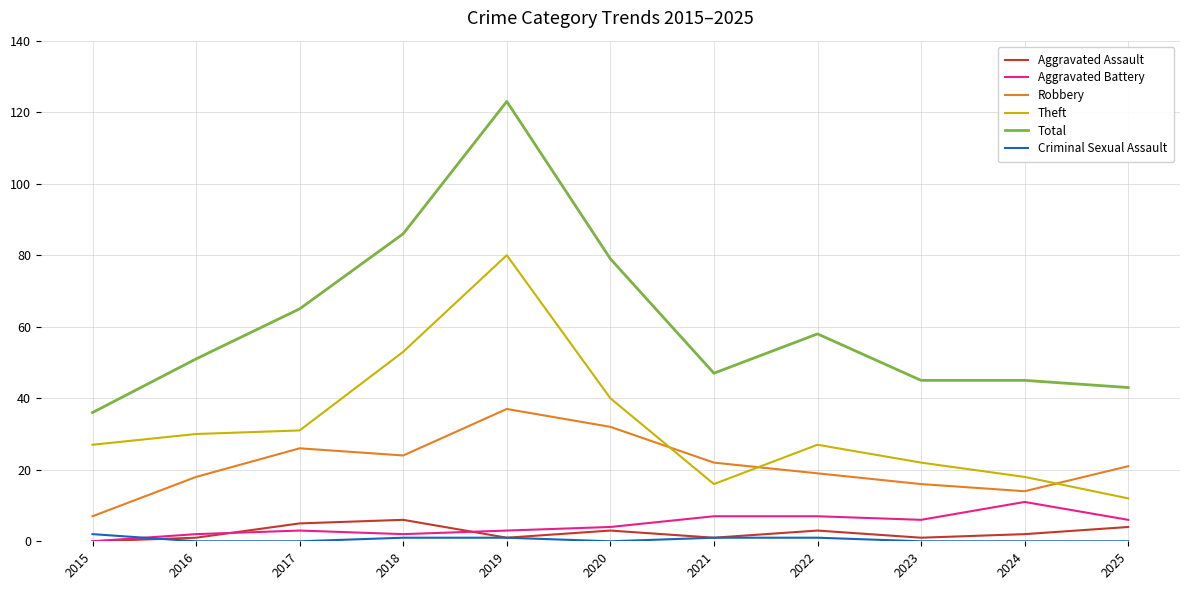

True or false: Robbery and Aggravated Assault intersect in this chart.

False